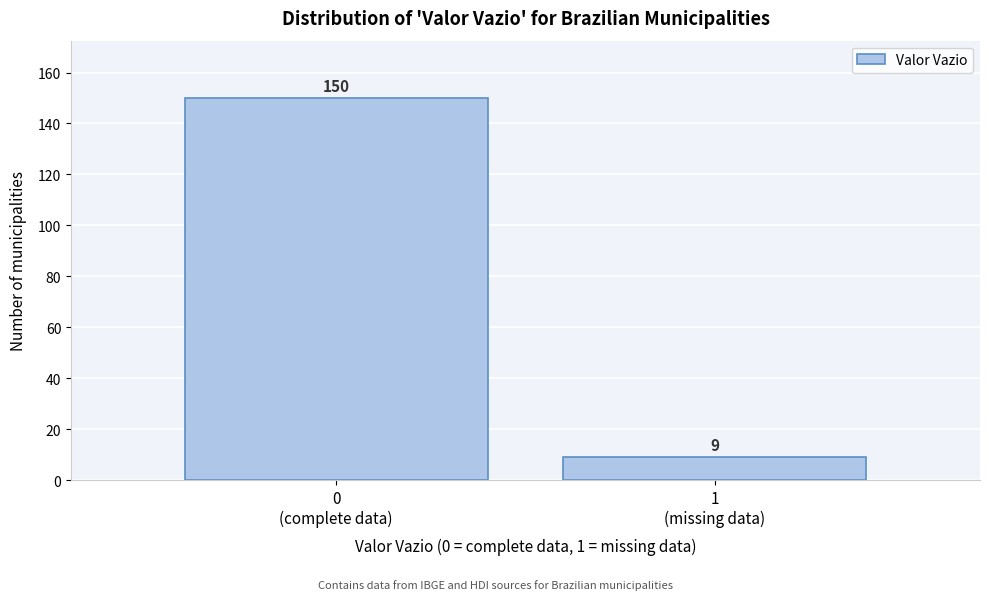

Reading right to left, transcribe all the data shown in this chart.

9	150